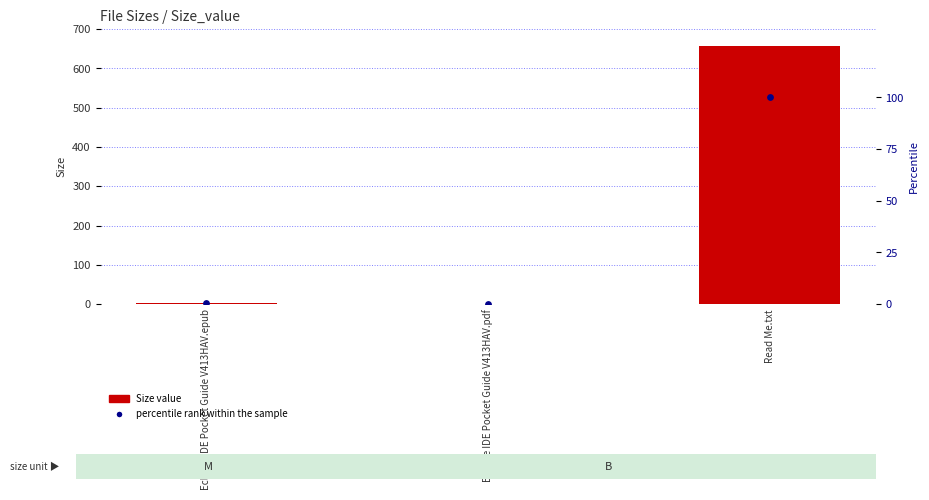

Which series has the largest Y range (max minus min)?

Size value